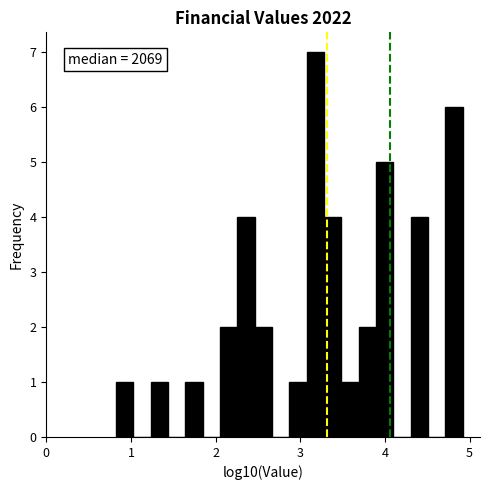

Read against the x-axis, roughly where is the centre of the tallest bar?

3.2